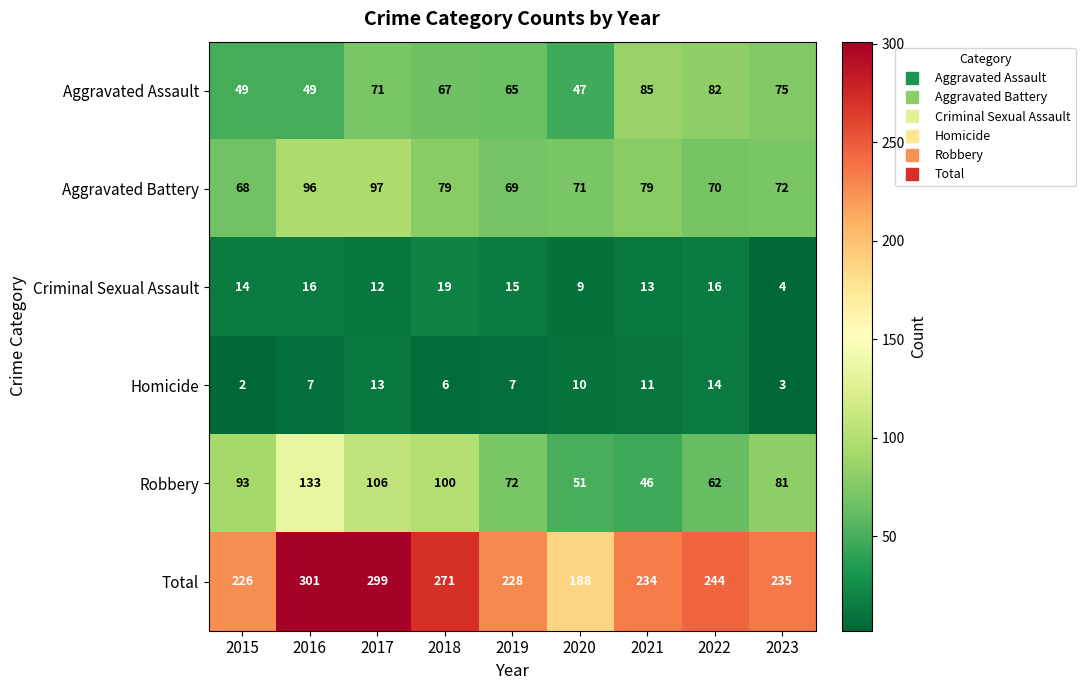

At 2018, list the series in order from smallest to largest.

Homicide, Criminal Sexual Assault, Aggravated Assault, Aggravated Battery, Robbery, Total